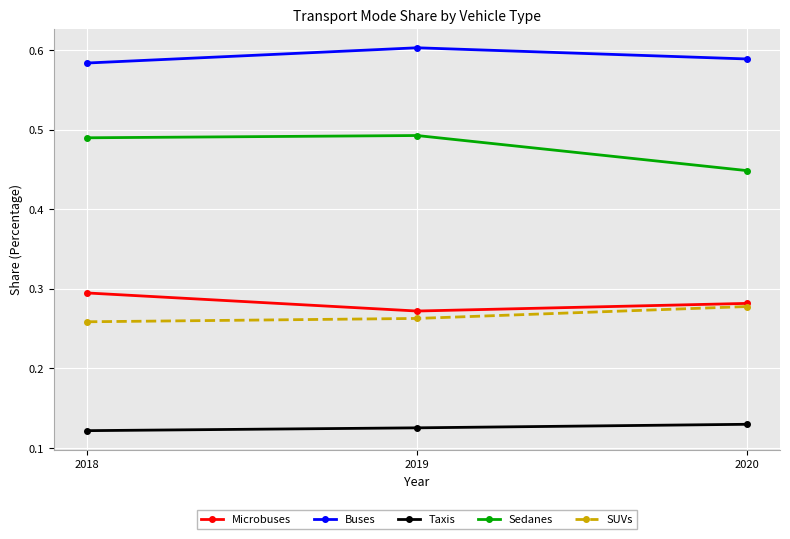

What is the sum of the Buses values at 2020 and 2018?

1.2